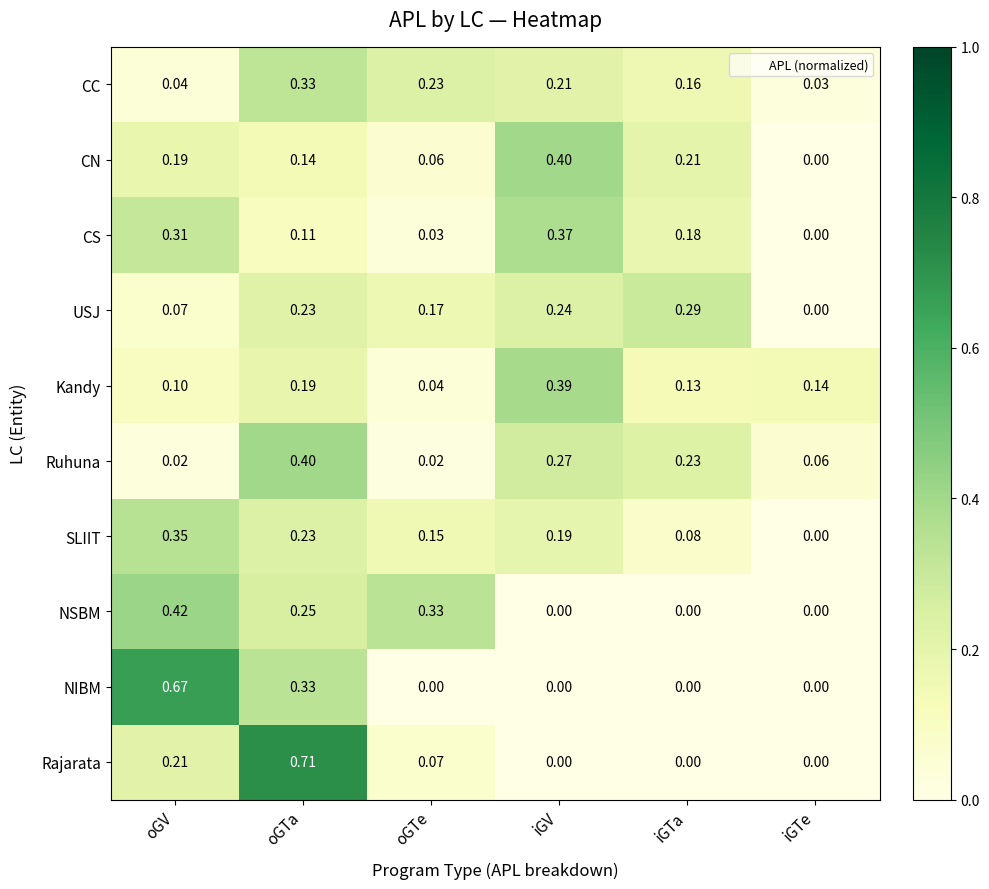

Is the value of NSBM at oGTa greater than the value of Rajarata at oGTa?

No